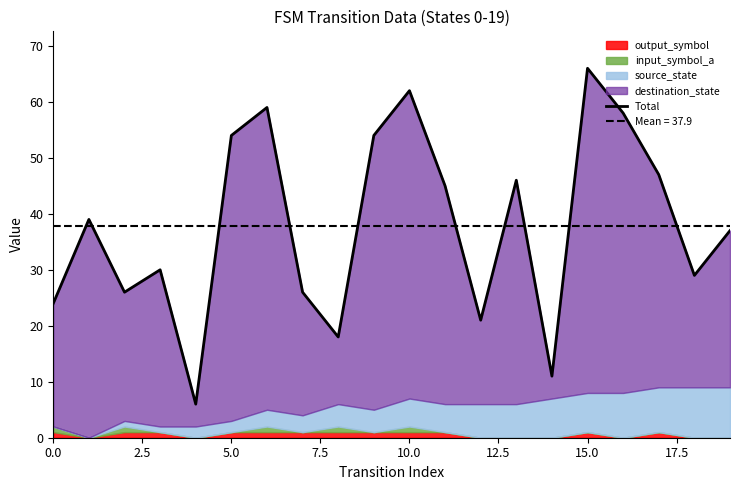

True or false: the data shows 44 at 18.

False